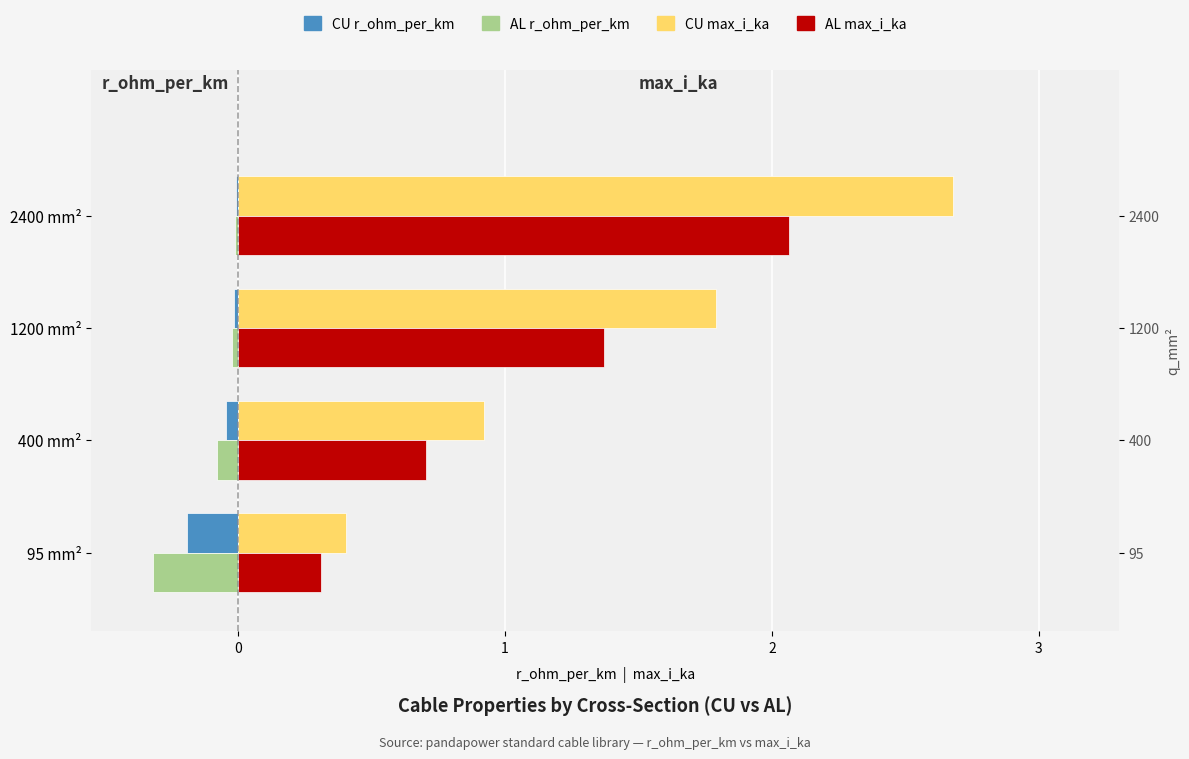

List the labels in order of AL r_ohm_per_km value, smallest first.

95 mm², 400 mm², 1200 mm², 2400 mm²